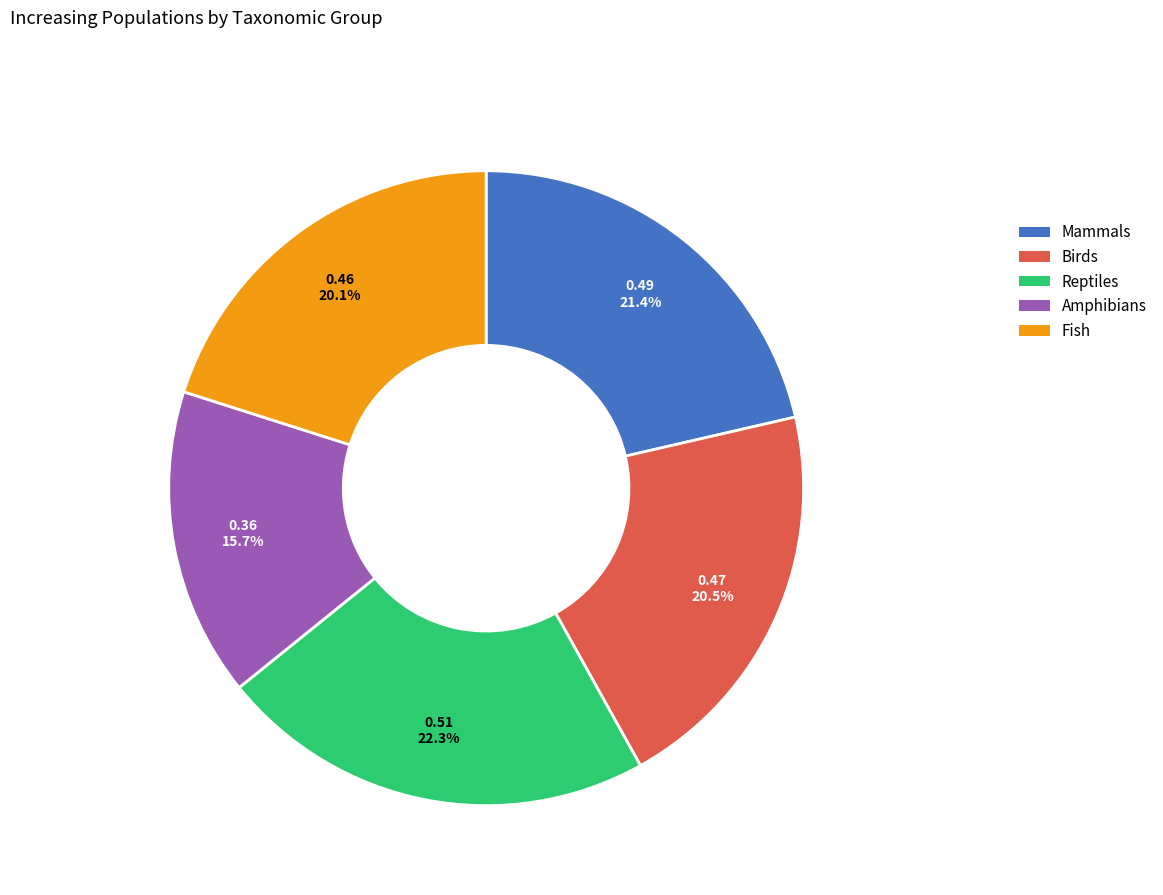

Which has a higher value, Fish or Amphibians?

Fish